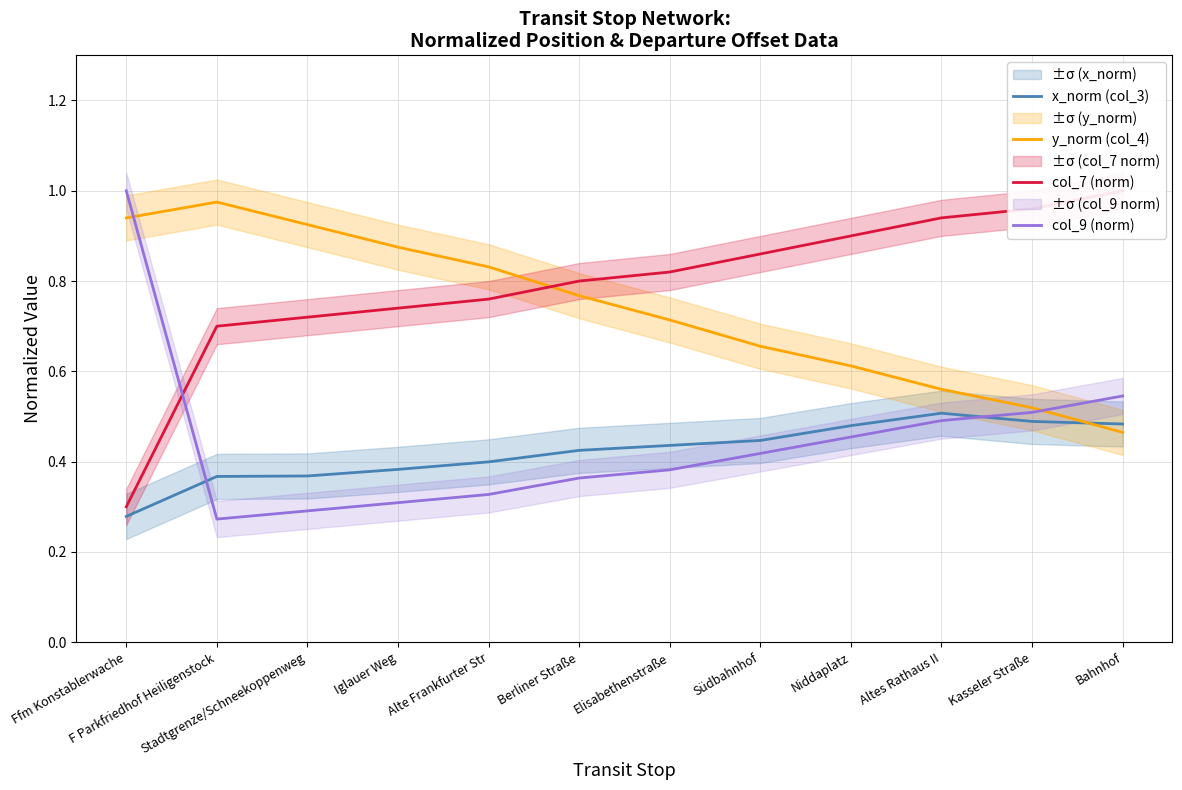

True or false: col_9 (norm) has more than 1 points higher than both neighbors.

False